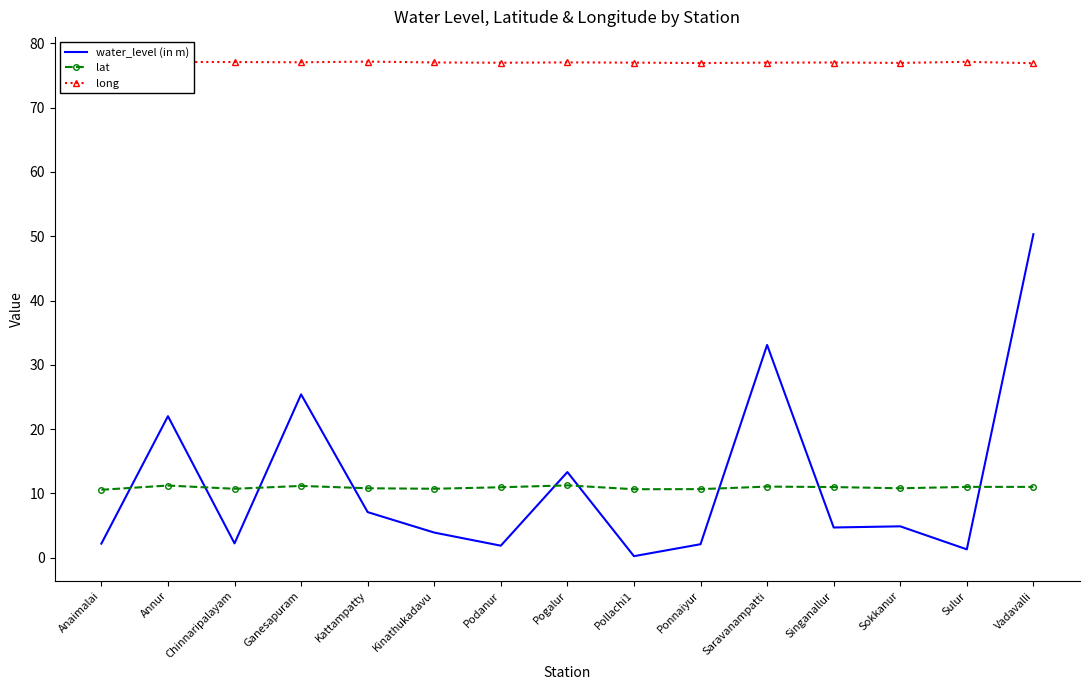

Which series has the widest spread of values?

water_level (in m)